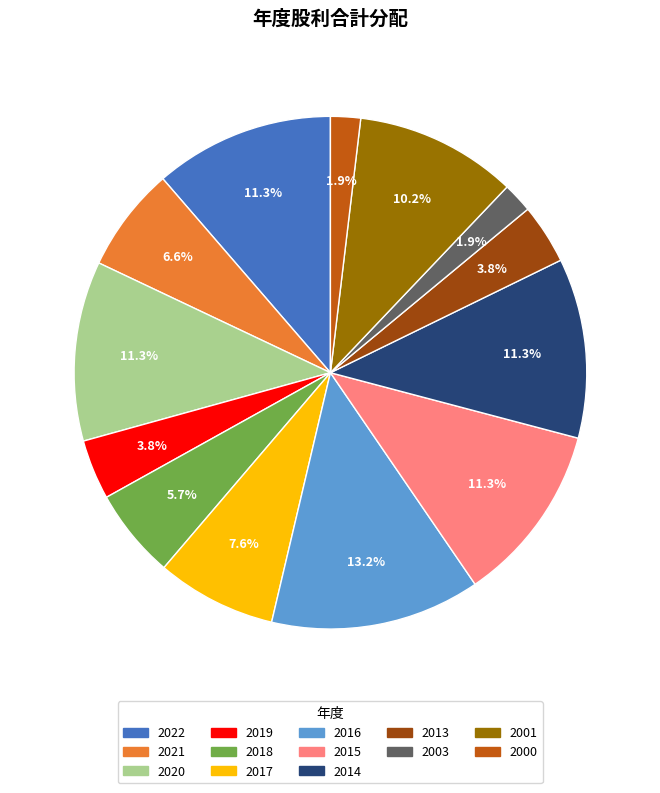

True or false: 2021 accounts for 7% of the total.

True